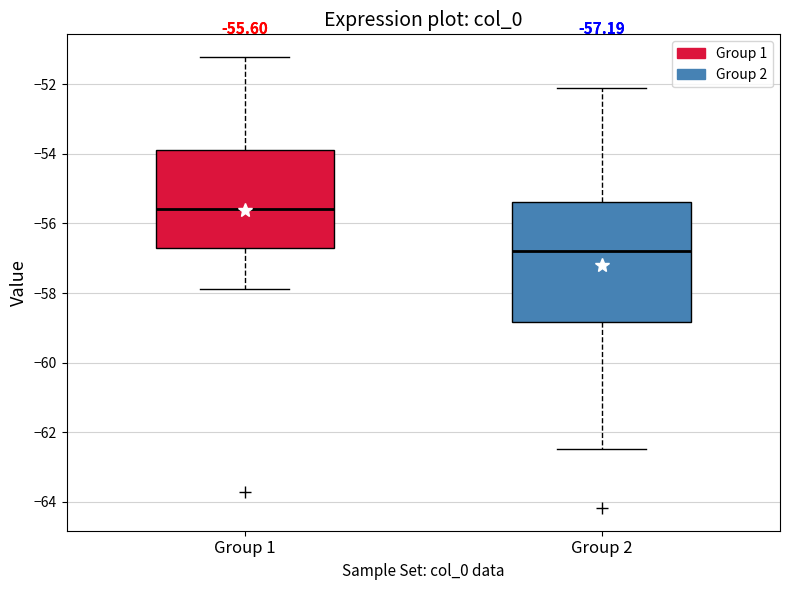

Which box has the highest median line?

Group 1